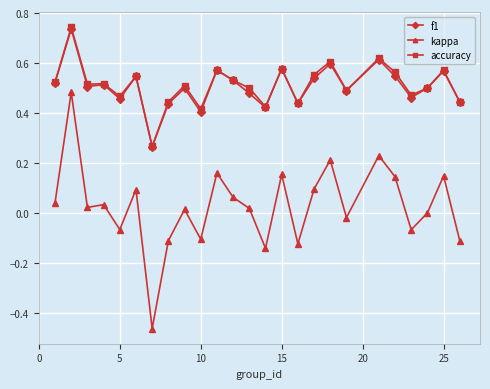

Which series has the largest range (max minus min)?

kappa